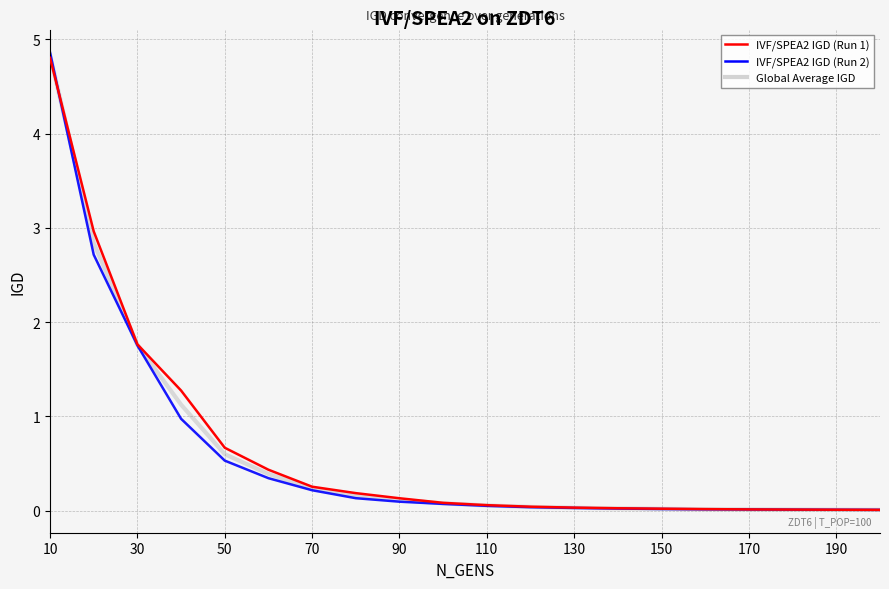

What is the highest value of the IVF/SPEA2 IGD (Run 1) series?

4.8